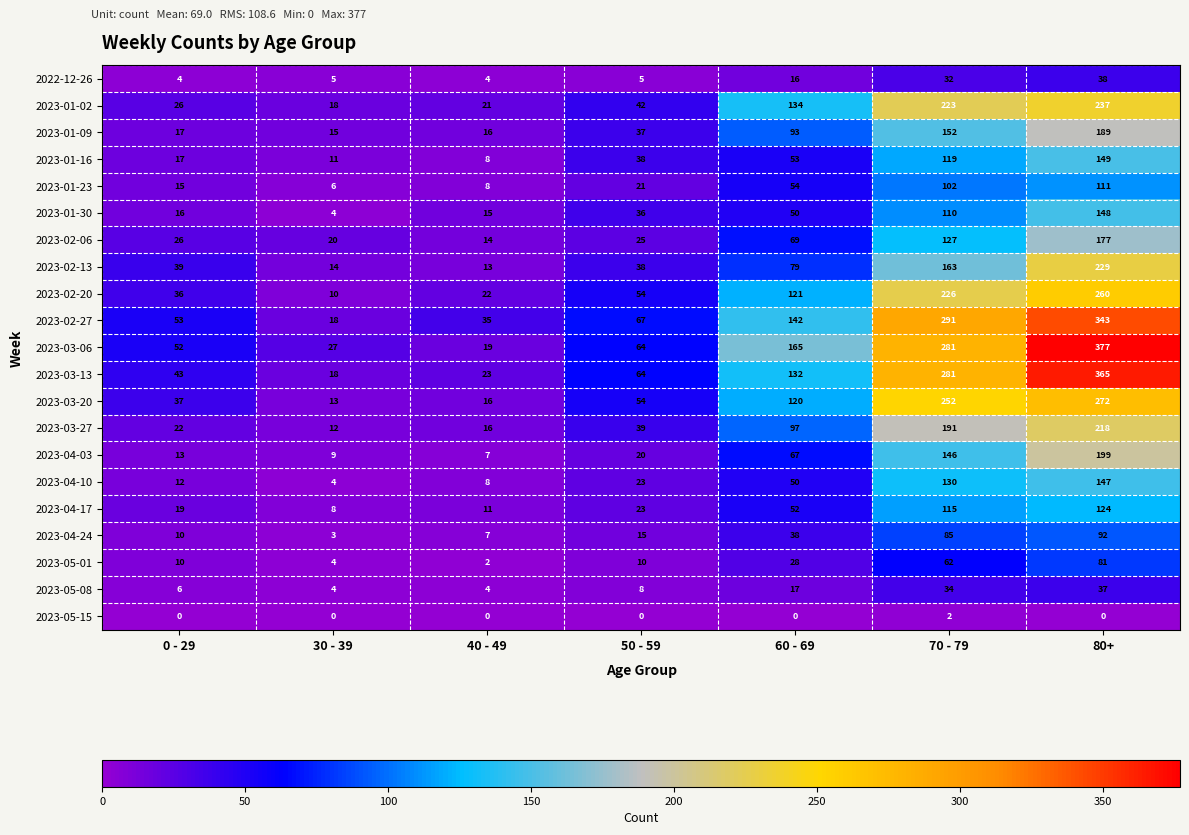

How many values in the 2023-02-20 series are below 54?

3